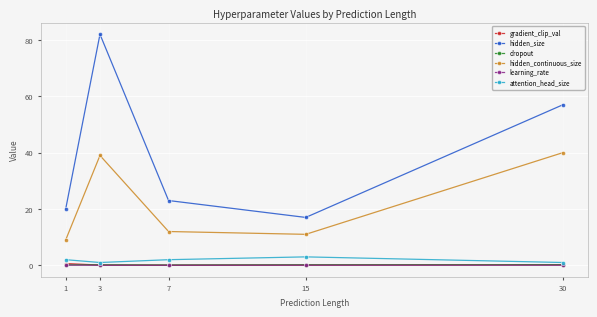

True or false: learning_rate has a value of 0.0 at 3.

True